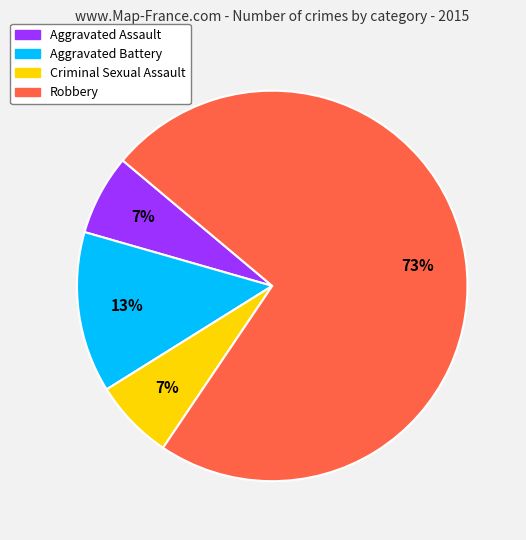

To the nearest percent, what is the combined percentage of Robbery and Criminal Sexual Assault?

80%